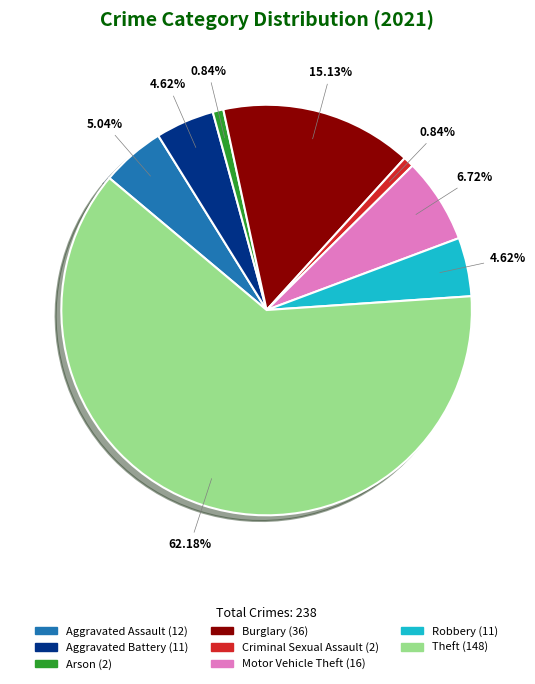

Does any single category account for the majority?

Yes